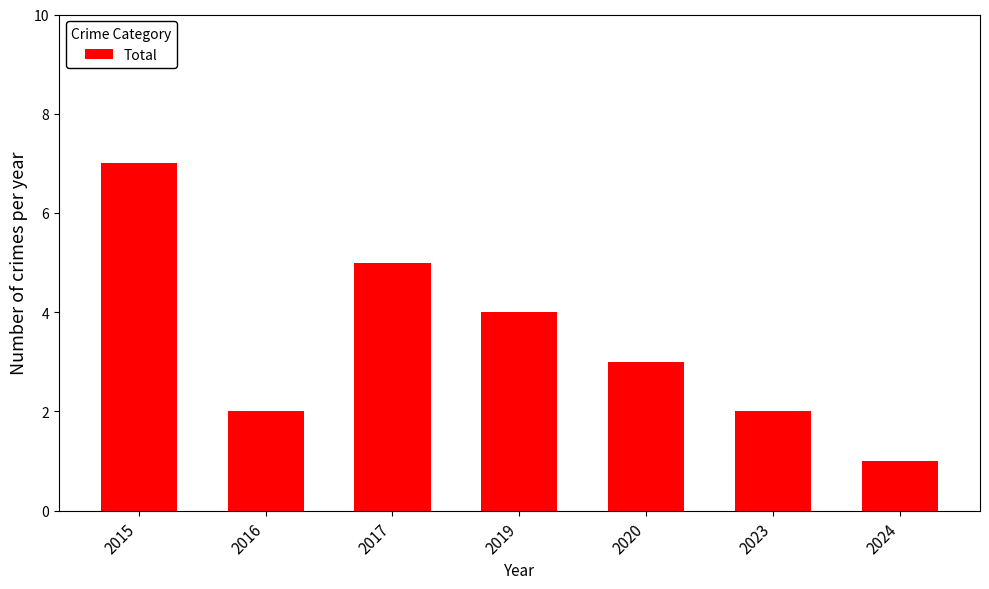

What value does the data have at 2016?

2